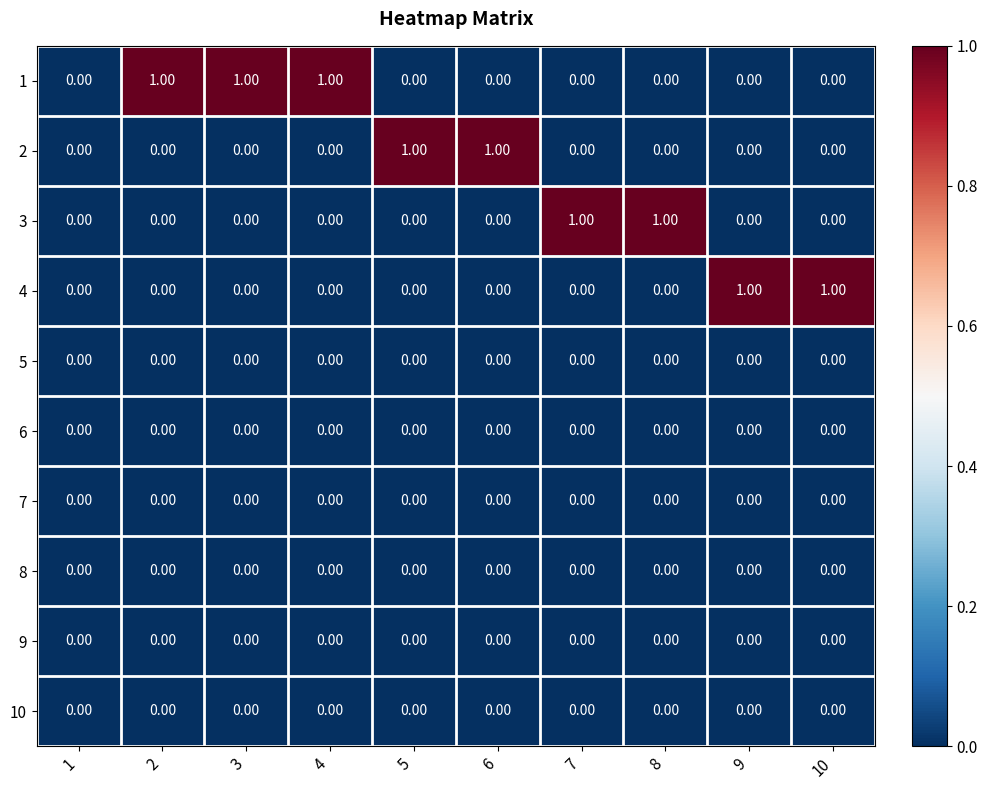

Rank the categories by 9 value from lowest to highest.

1, 2, 3, 4, 5, 6, 7, 8, 9, 10